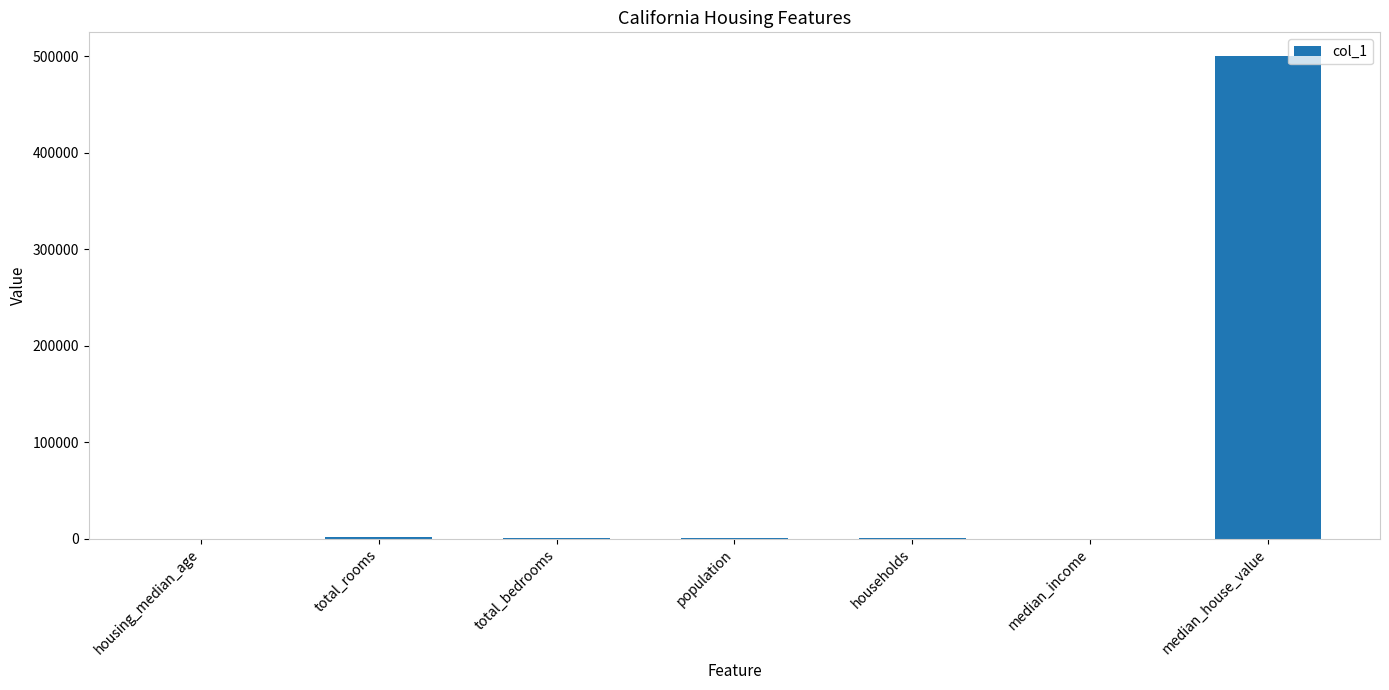

What is the maximum value shown in the chart?

500001.0